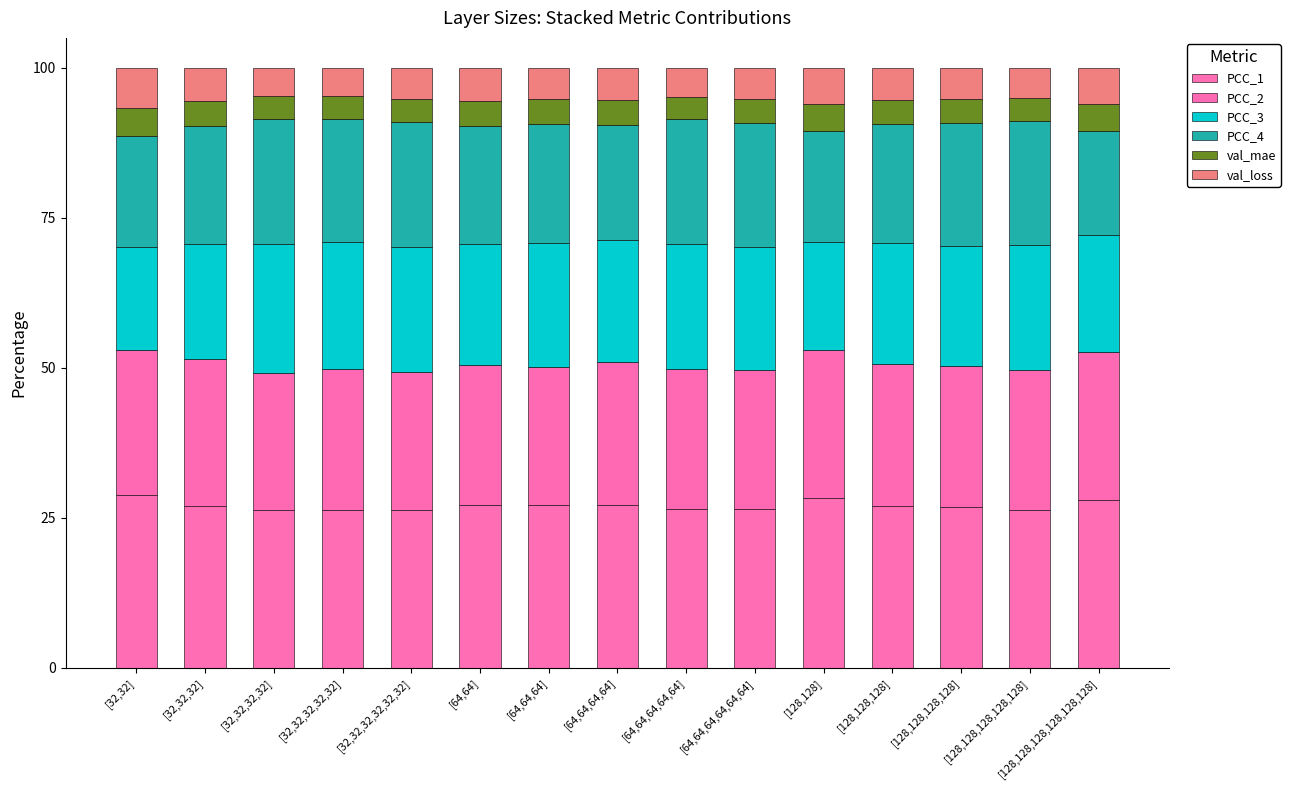

Which series has the largest total across all categories?

PCC_1